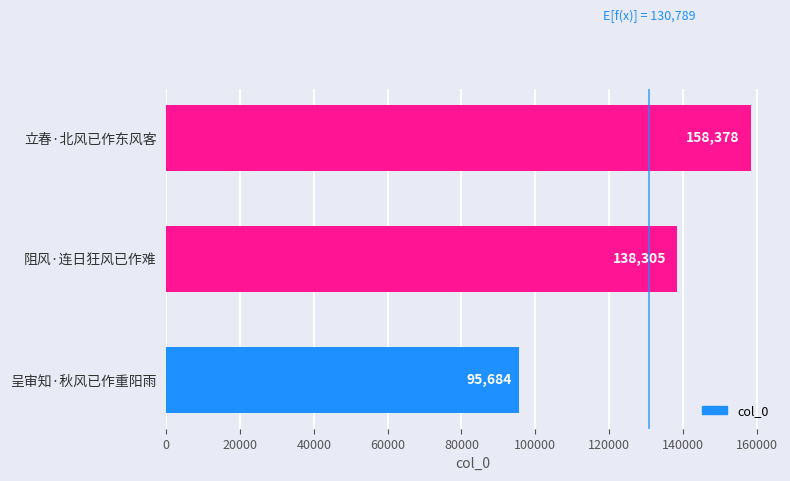

What is the ratio of the value at 呈审知·秋风已作重阳雨 to the value at 阻风·连日狂风已作难?

0.7